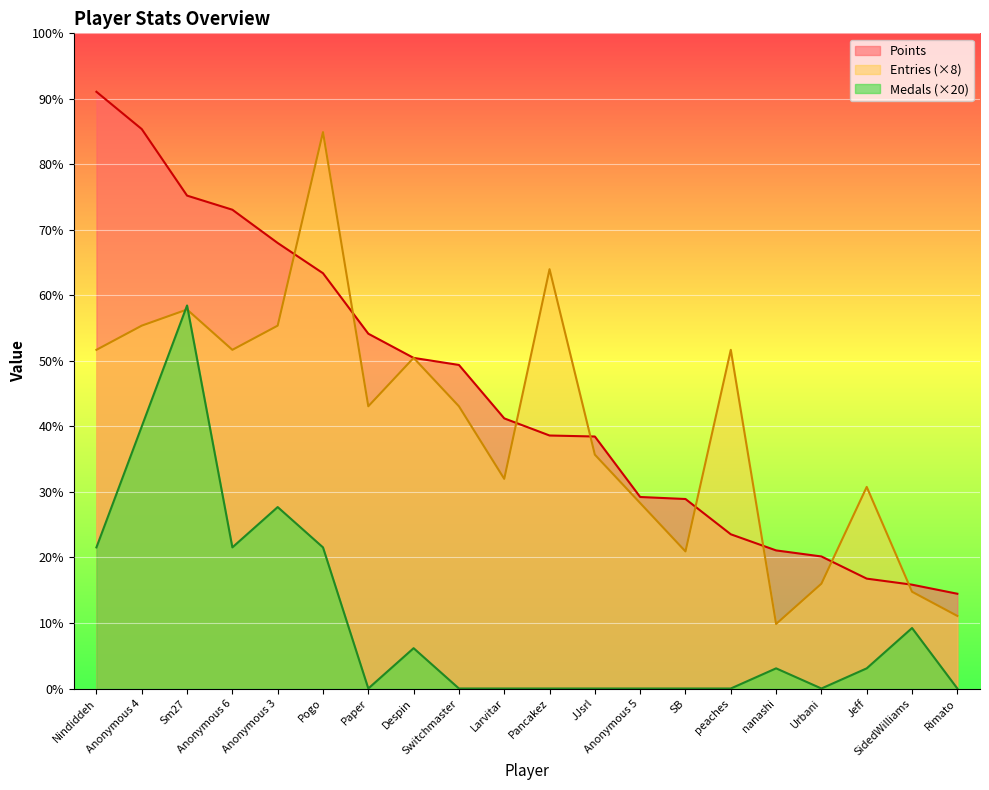

Rank the series by their maximum value, from lowest to highest.

Medals (×20), Entries (×8), Points